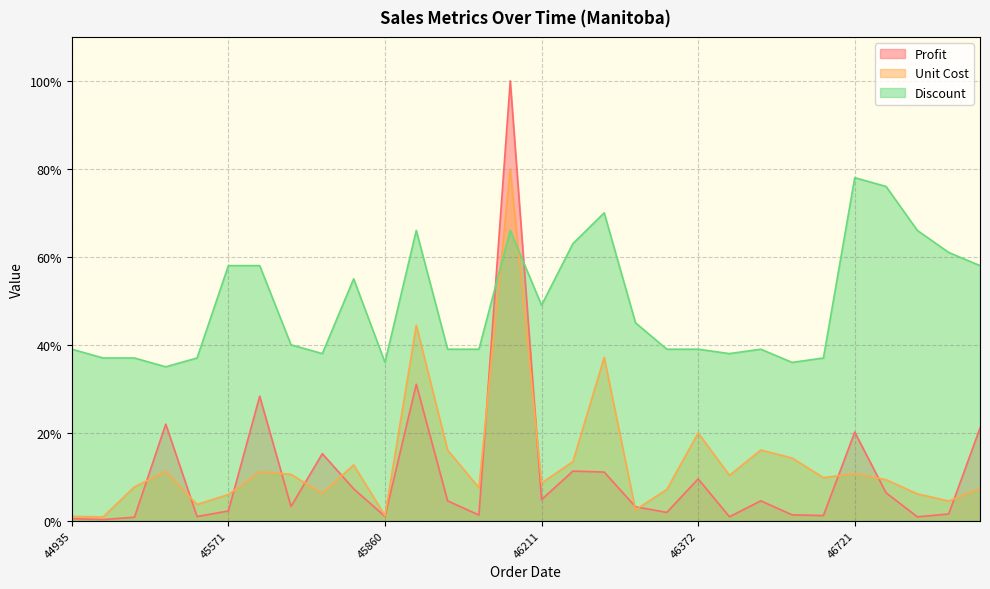

Which series has the largest total across all categories?

Discount